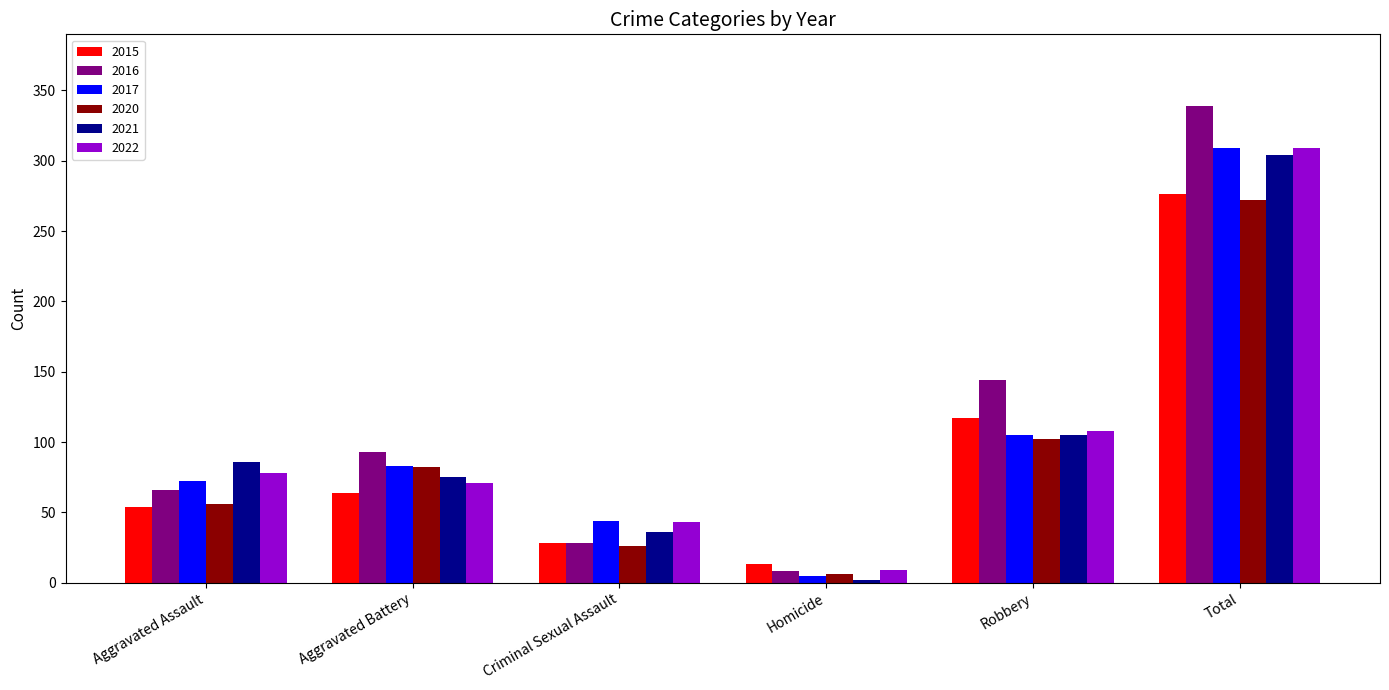

What is the difference between the highest and lowest values at Aggravated Battery?

29